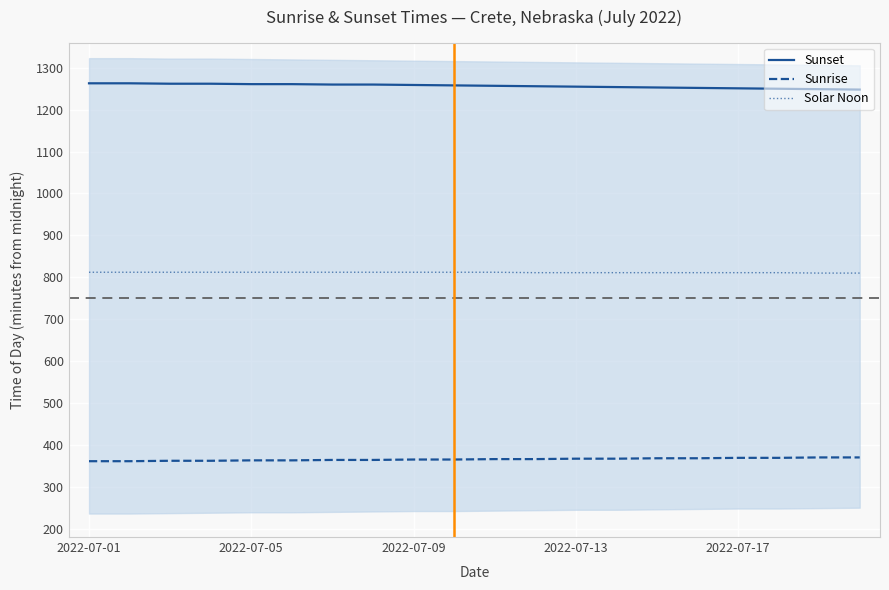

How many values in the Sunrise series exceed 366?

8